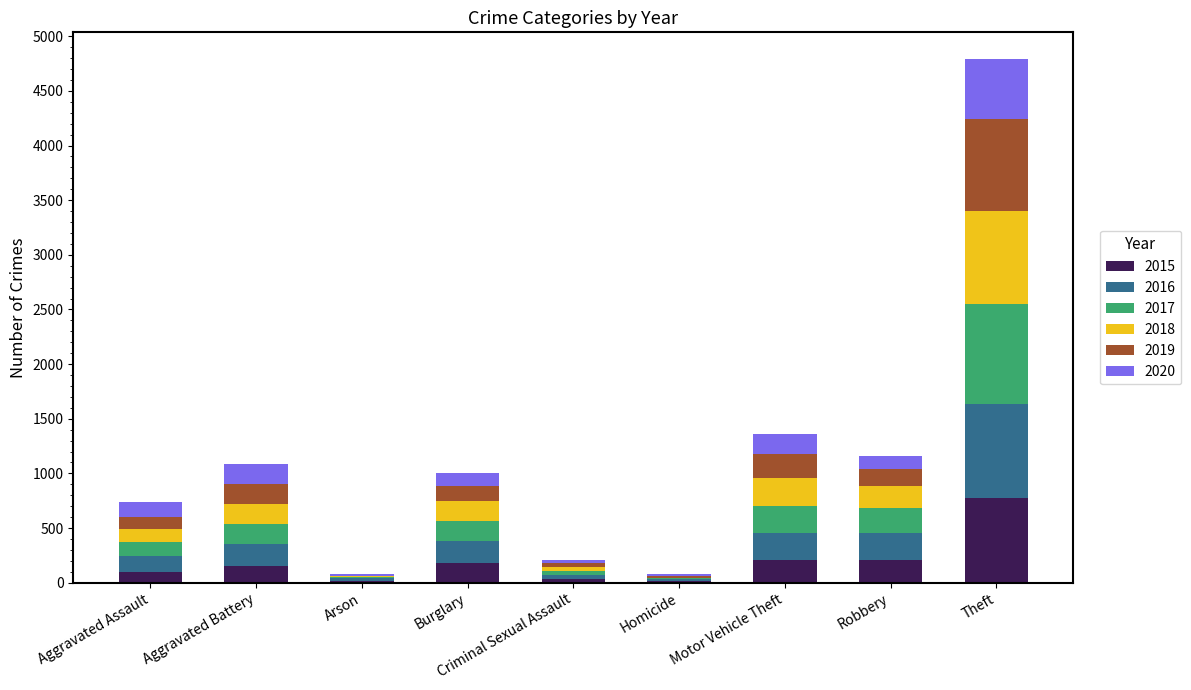

What is the total value across all series at Robbery?

1161